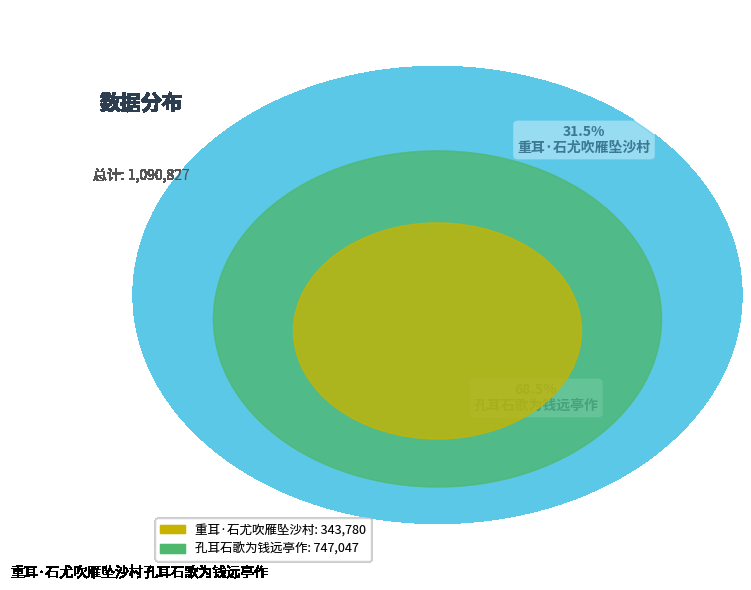

What is the majority slice?

孔耳石歌为钱远亭作